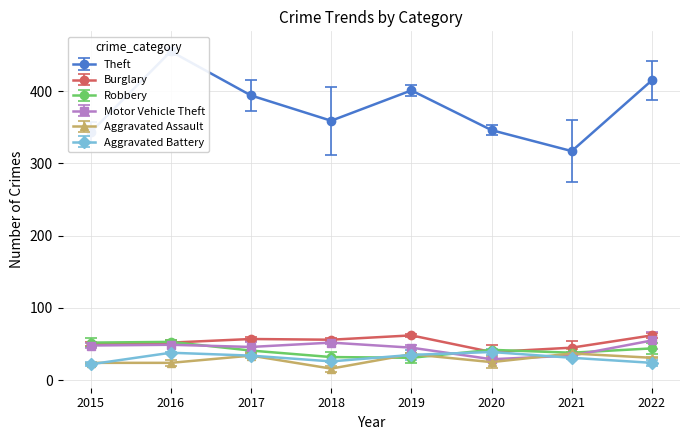

How many values in the Theft series exceed 394?

3